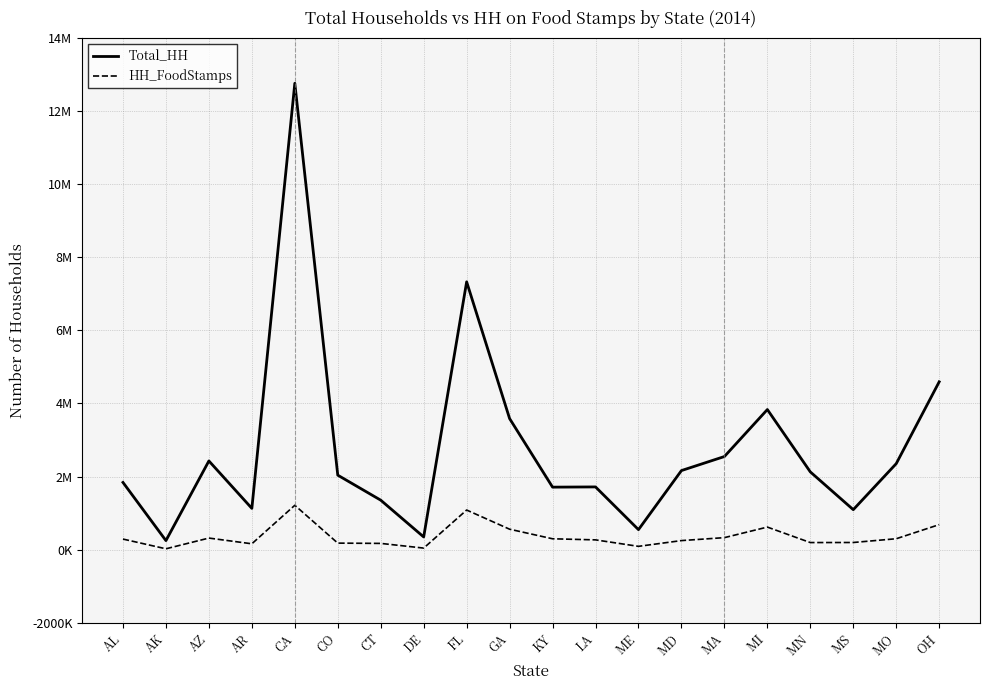

True or false: Total_HH and HH_FoodStamps intersect in this chart.

False